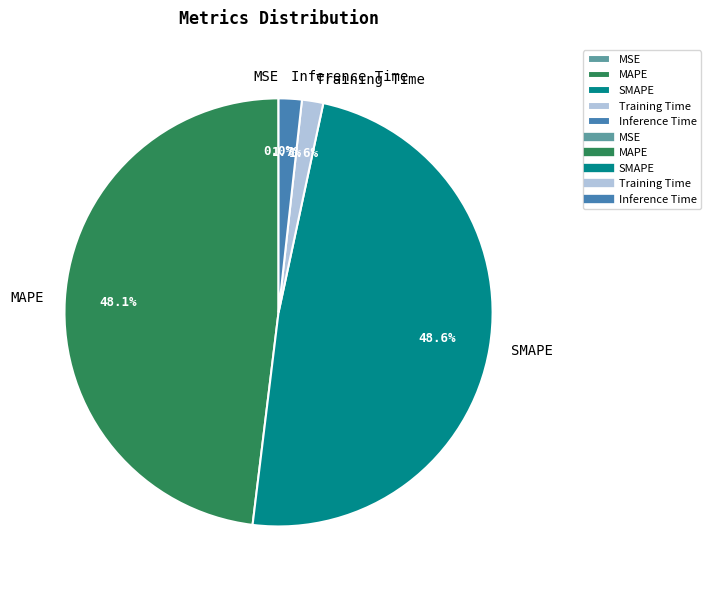

Which has a higher value, MAPE or SMAPE?

SMAPE